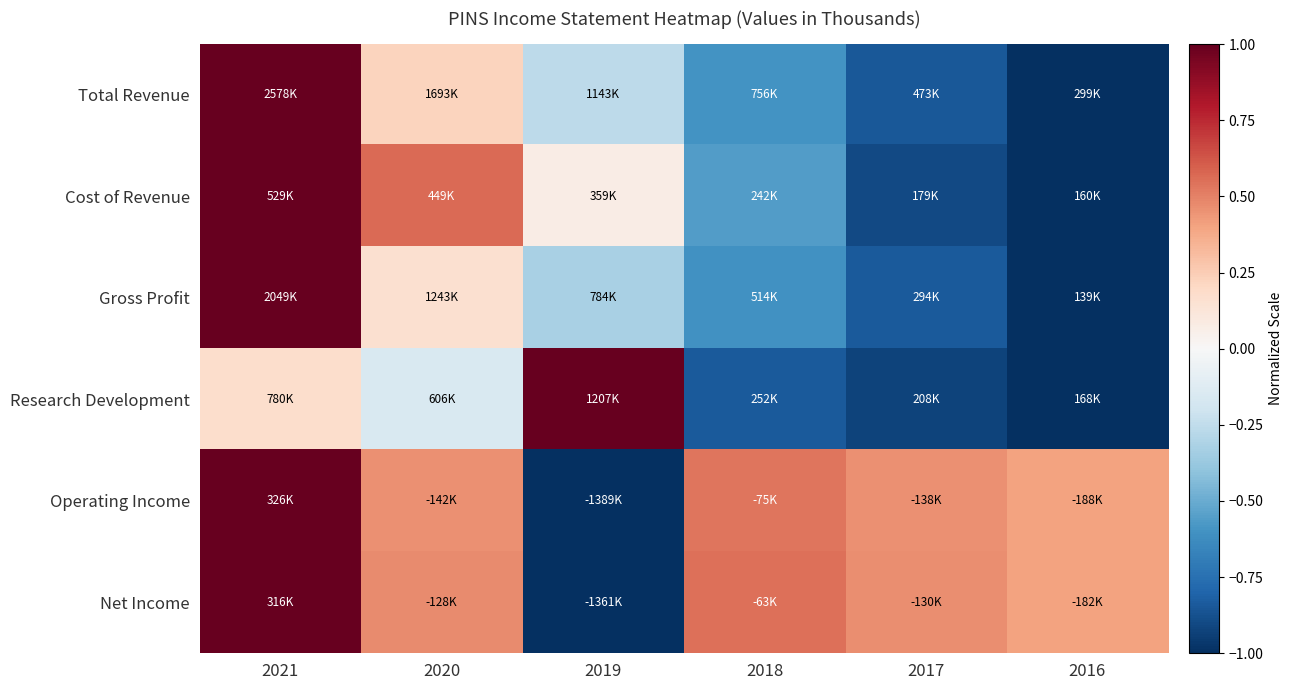

At 2017, list the series in order from largest to smallest.

Net Income, Operating Income, Gross Profit, Total Revenue, Cost of Revenue, Research Development